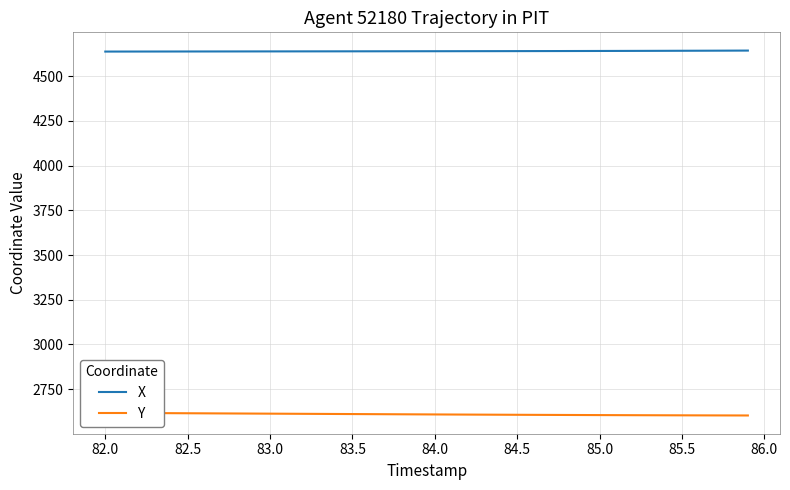

The value of X at 85.0 is 4640.4. True or false?

True